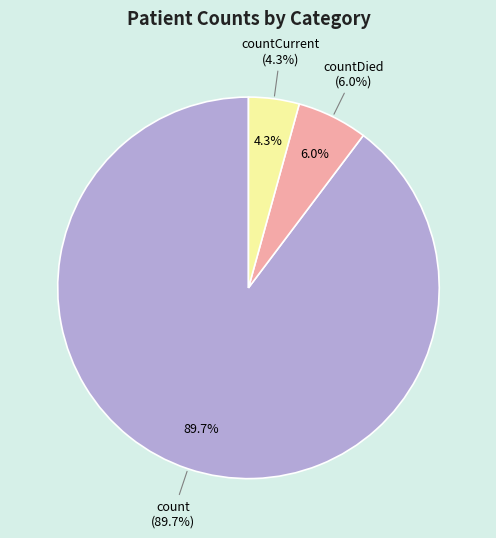

To the nearest percent, what is the difference between the countCurrent and countDied slice percentages?

2%